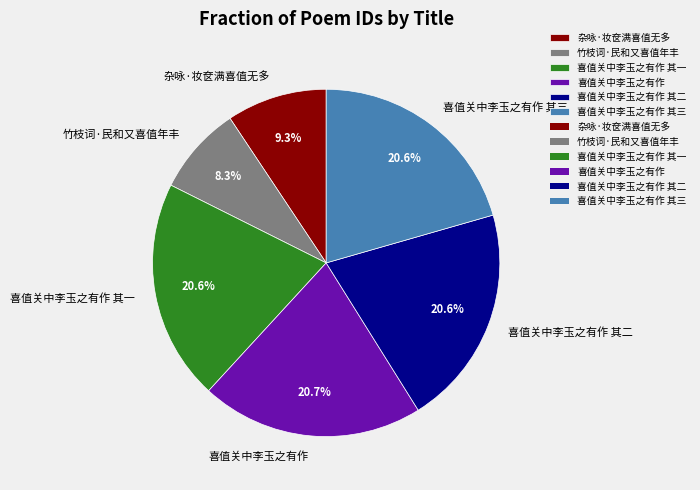

Approximately how many times larger is the value at 喜值关中李玉之有作 其一 compared to 喜值关中李玉之有作?

1.0